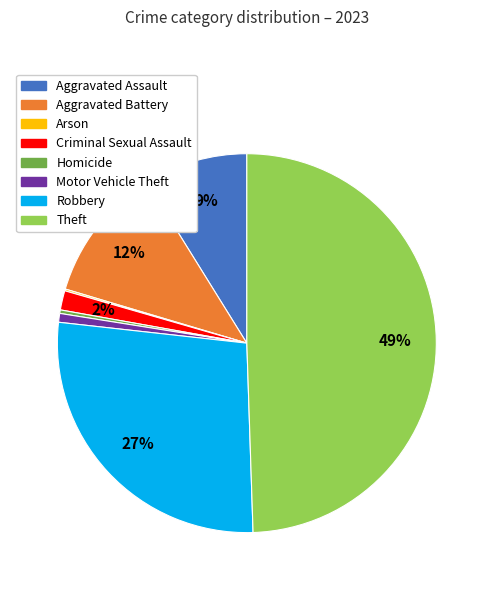

Which category has the biggest portion of the pie?

Theft